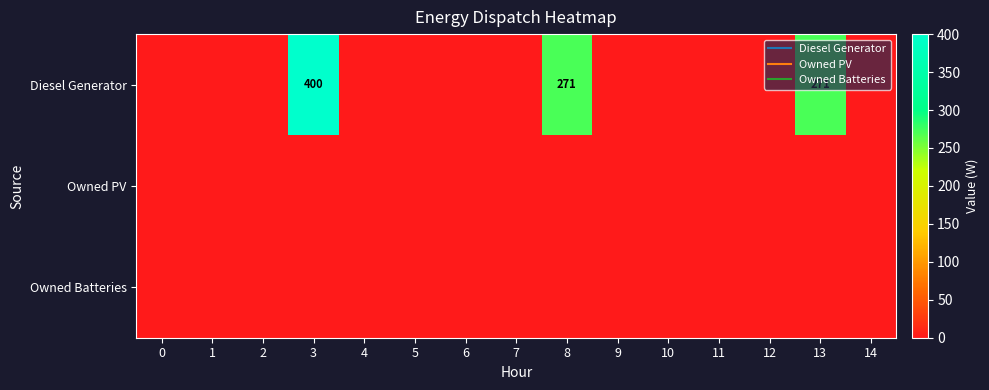

Which series has the largest total across all categories?

Diesel Generator